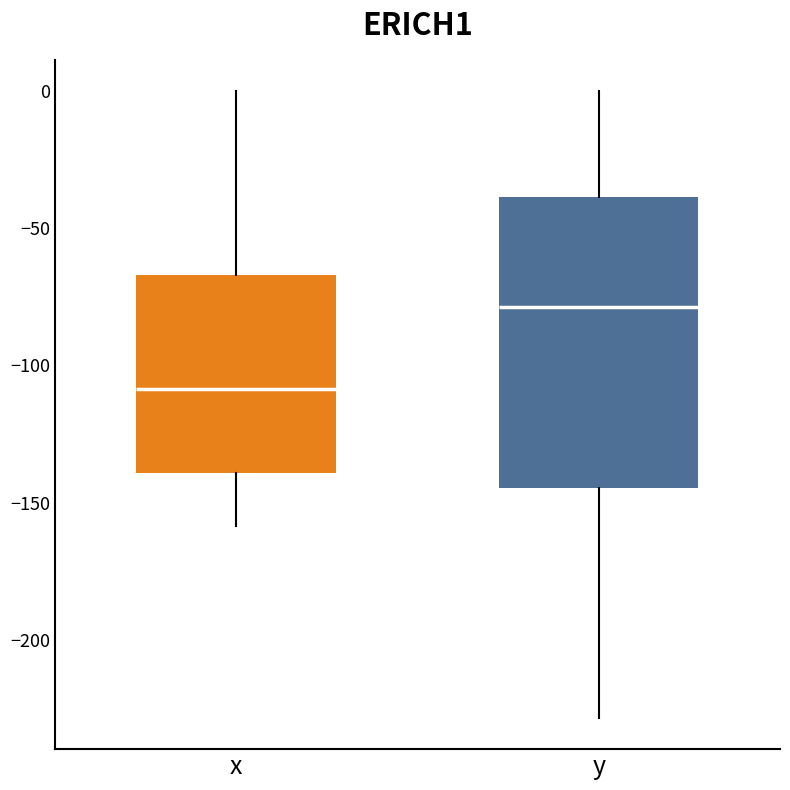

Reading left to right, read every box against the y-axis: the position of its median line, the range the box covers, and the ends of its whiskers. The values are not printed on the chart, so give them approximately, as read against the axis.

x: median -110, box -140 to -65, whiskers -160 to 0
y: median -80, box -145 to -40, whiskers -230 to 0